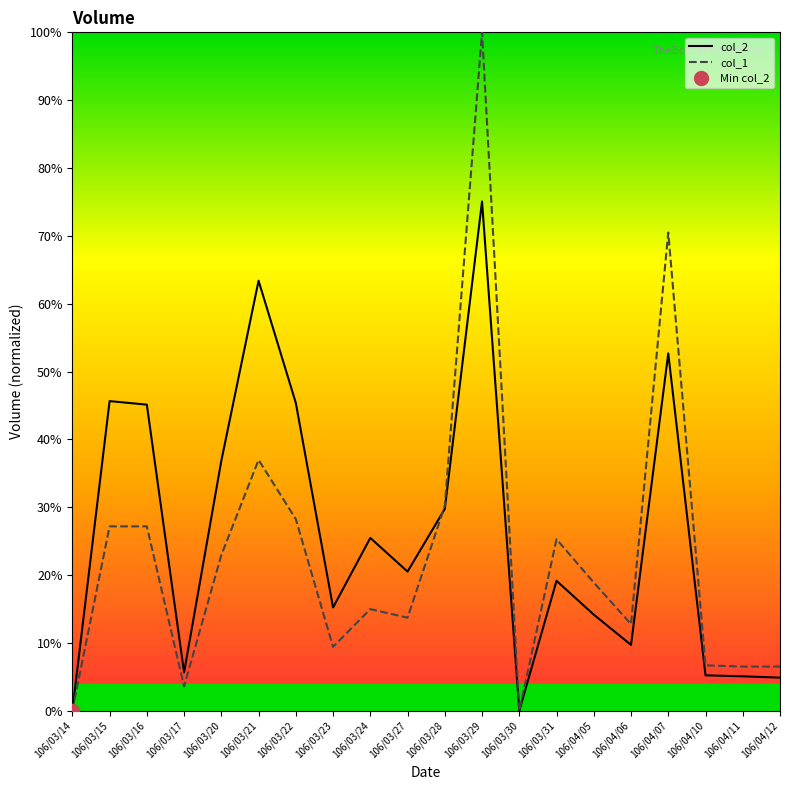

Where do col_1 and col_2 first cross each other?

106/03/27 and 106/03/28